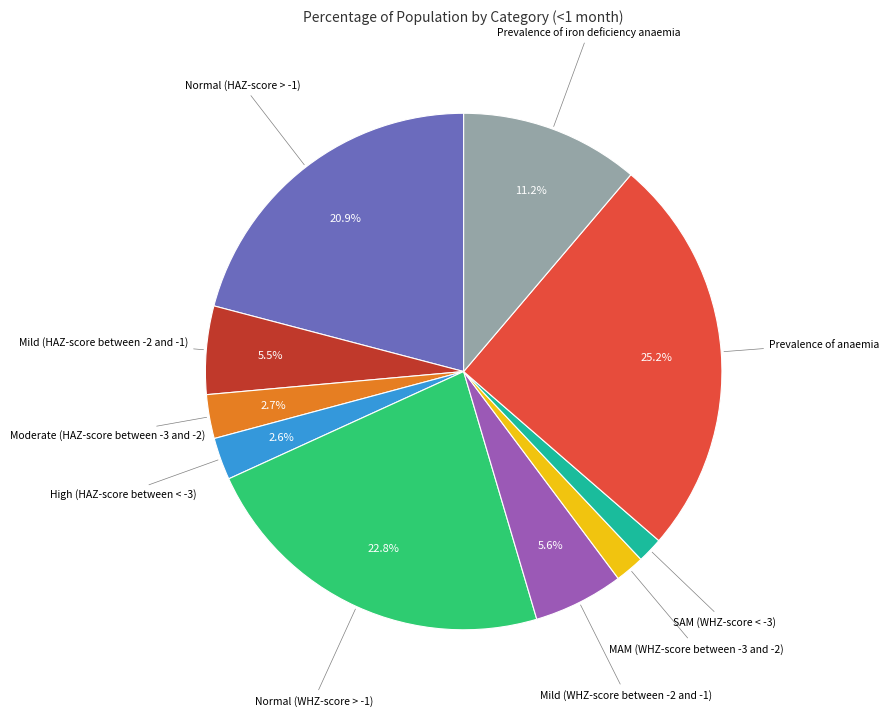

Is there any slice that represents more than half of the pie?

No